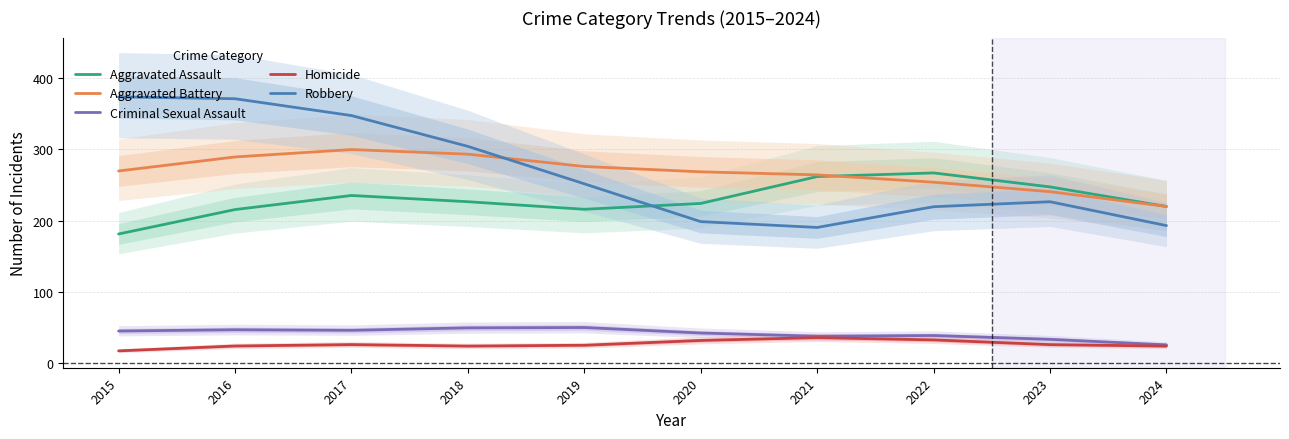

In Aggravated Assault, how many points are higher than both neighbors (excluding endpoints)?

2